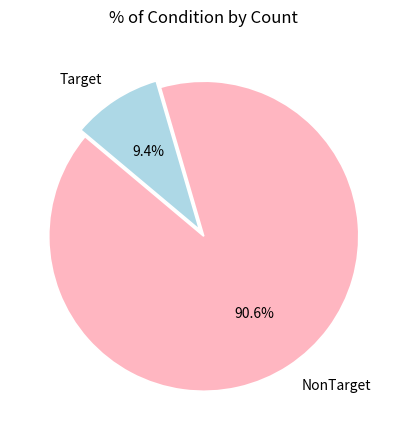

Which category has the biggest portion of the pie?

NonTarget